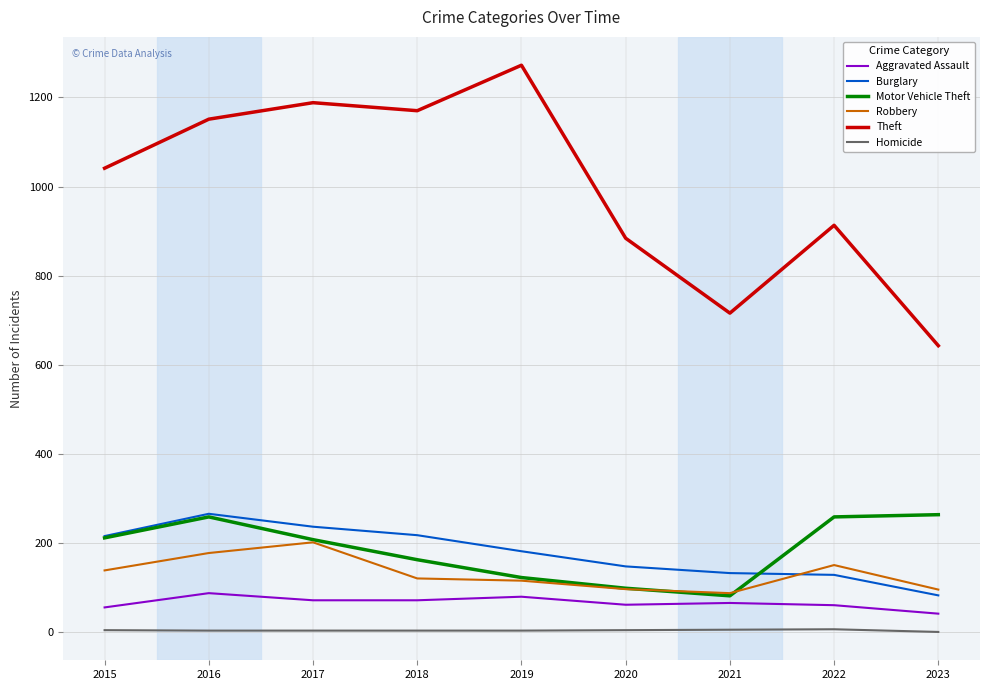

Which category has the lowest value in the Theft series?

2023